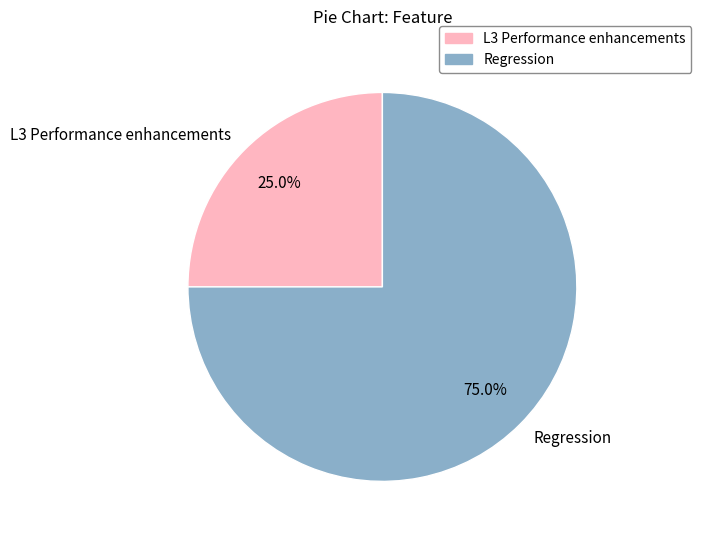

How many slices are in this pie chart?

2